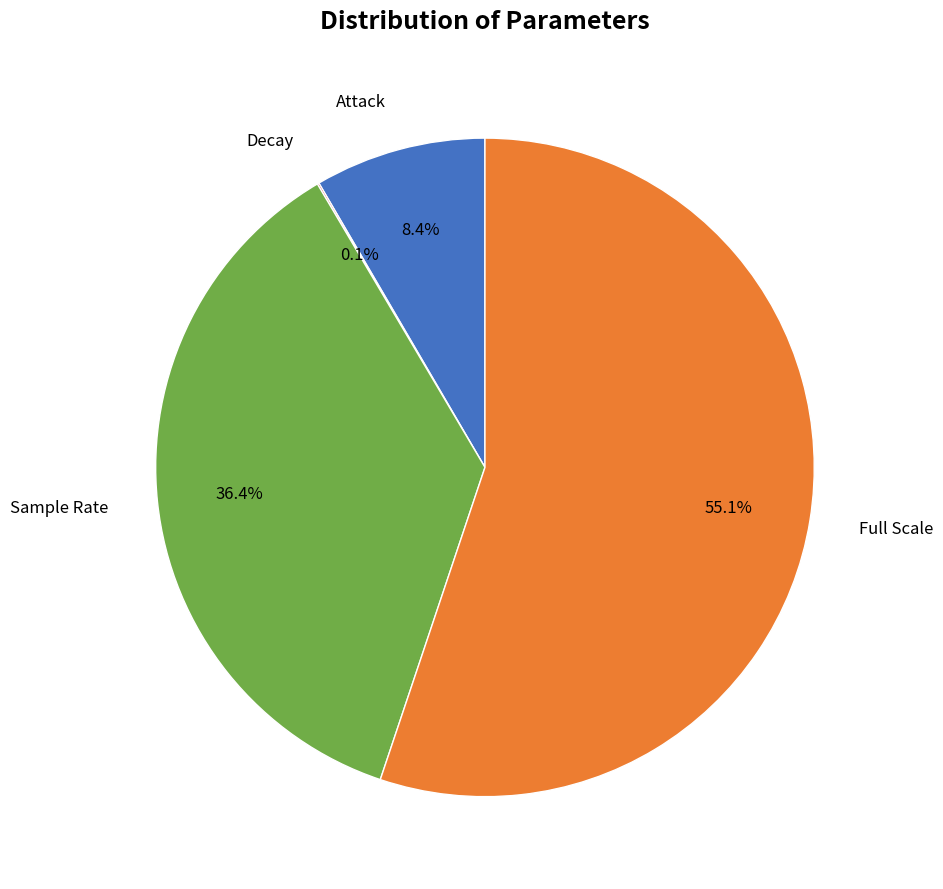

Is there any slice that represents more than half of the pie?

Yes